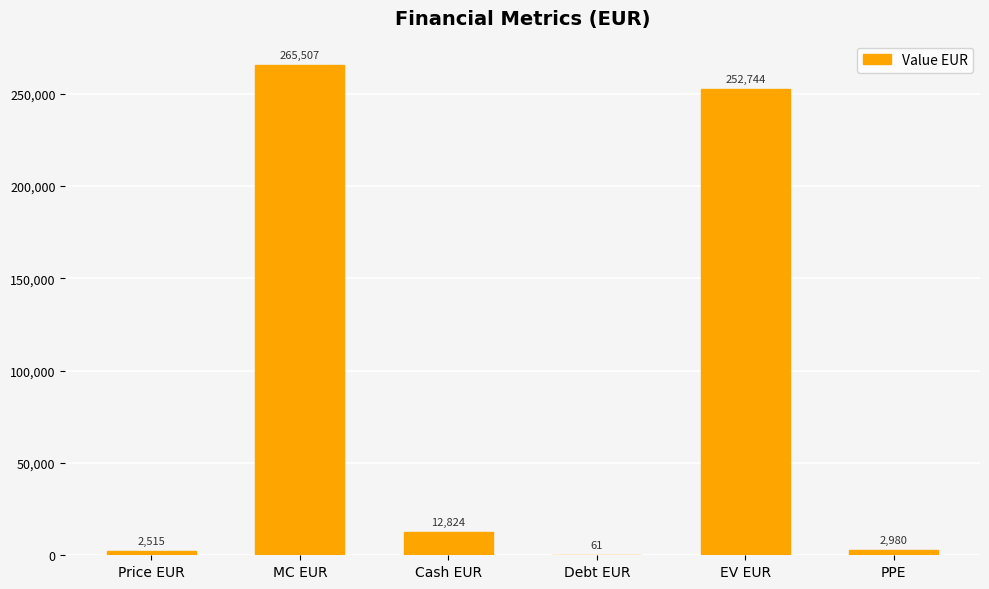

True or false: the data shows 2515.0 at Price EUR.

True